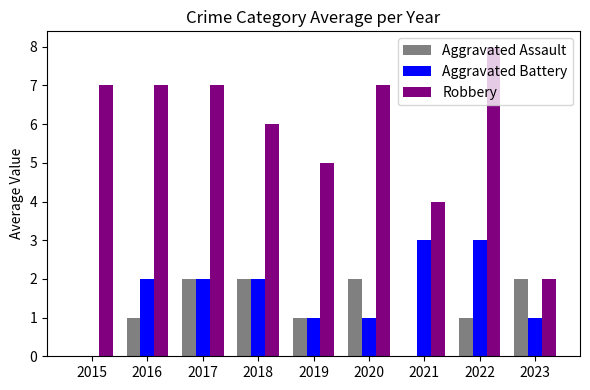

Between 2015 and 2023, which series saw the biggest shift?

Robbery